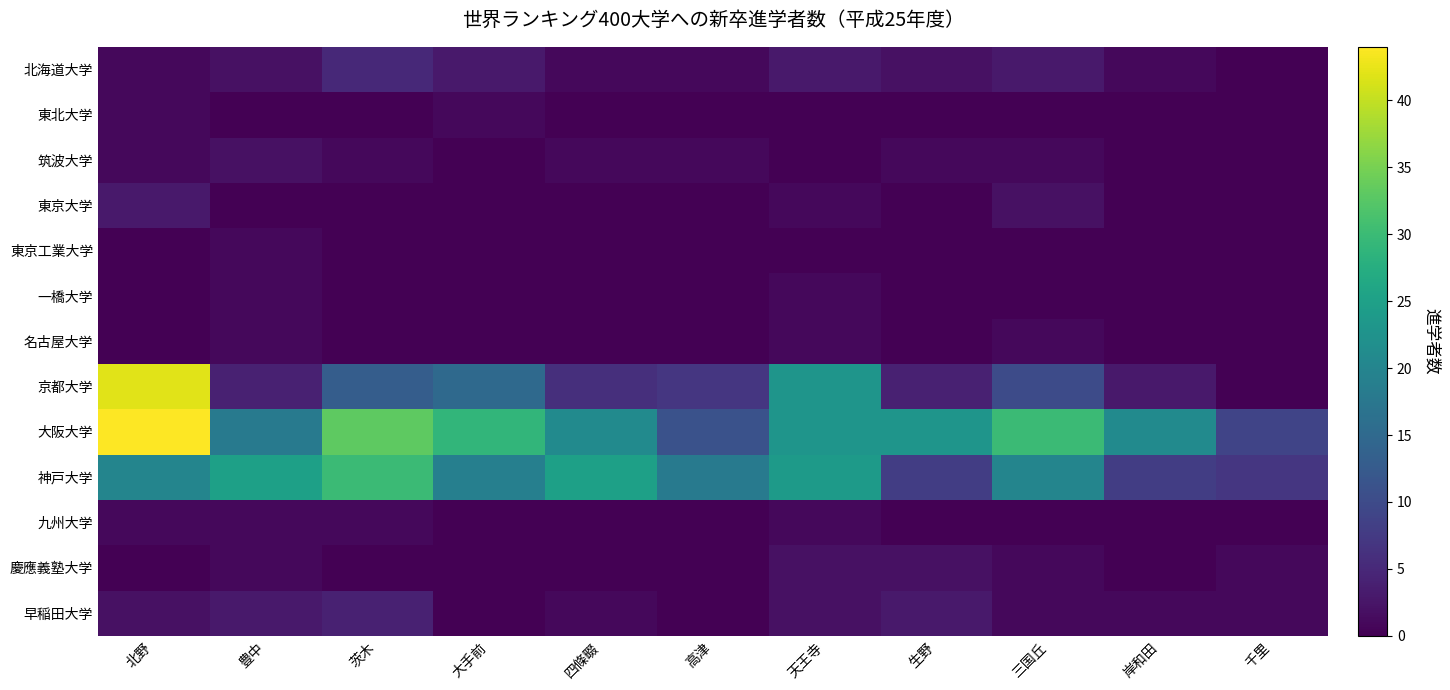

Which series has the largest total across all categories?

大阪大学